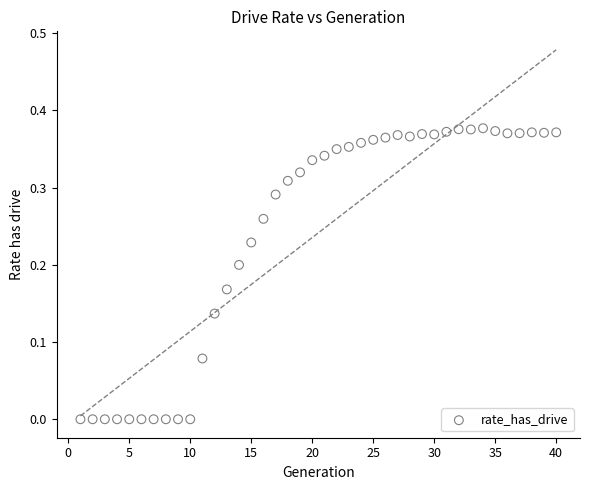

What is the range of X values (max minus min)?

39.0